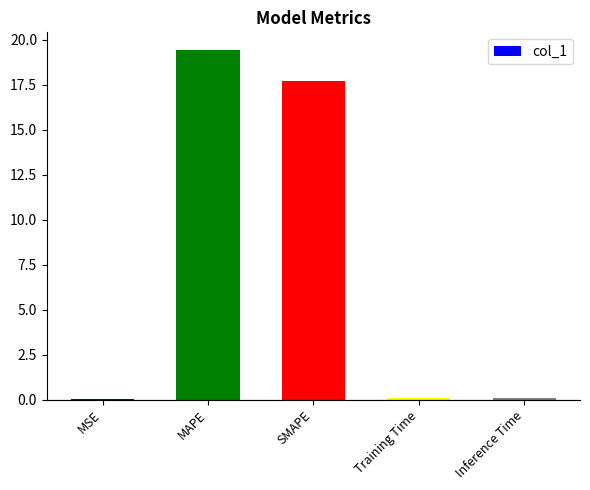

Are the bars grouped side by side (vs. stacked)?

No